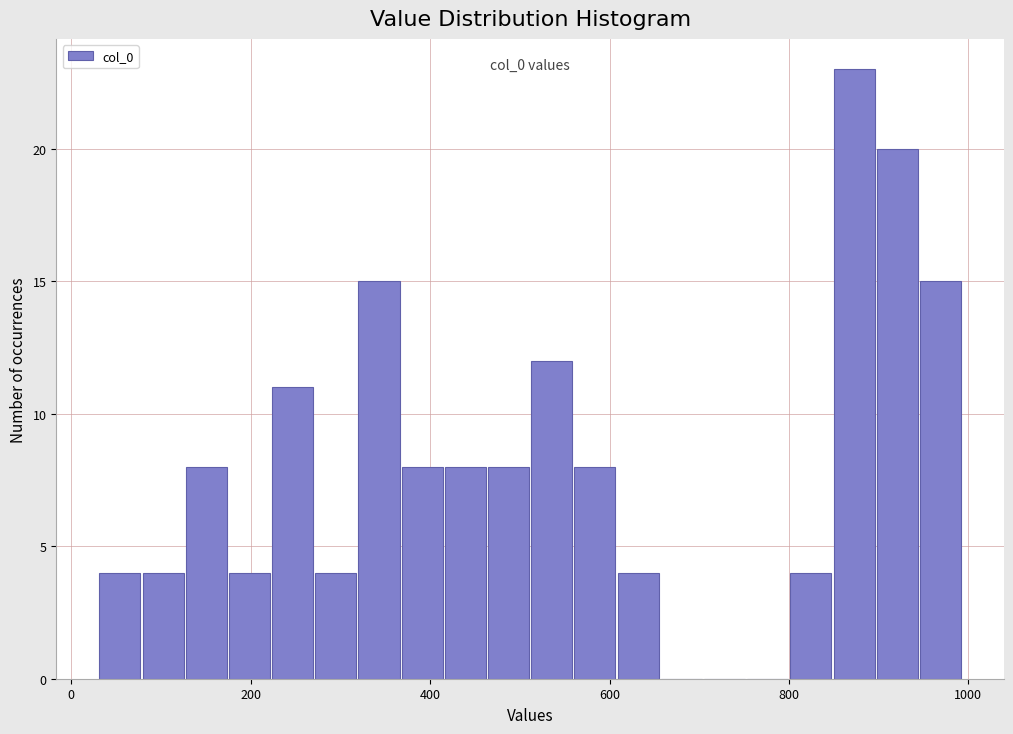

Around what value on the x-axis is the tallest bar? Give the approximate position of its centre, as read against the axis.

880